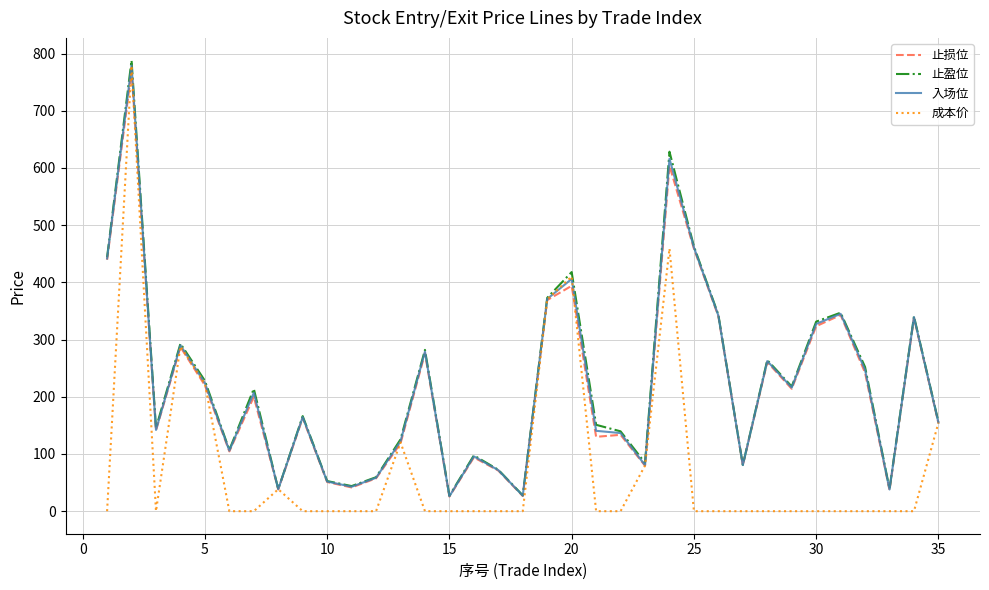

True or false: 入场位 and 止盈位 intersect in this chart.

False